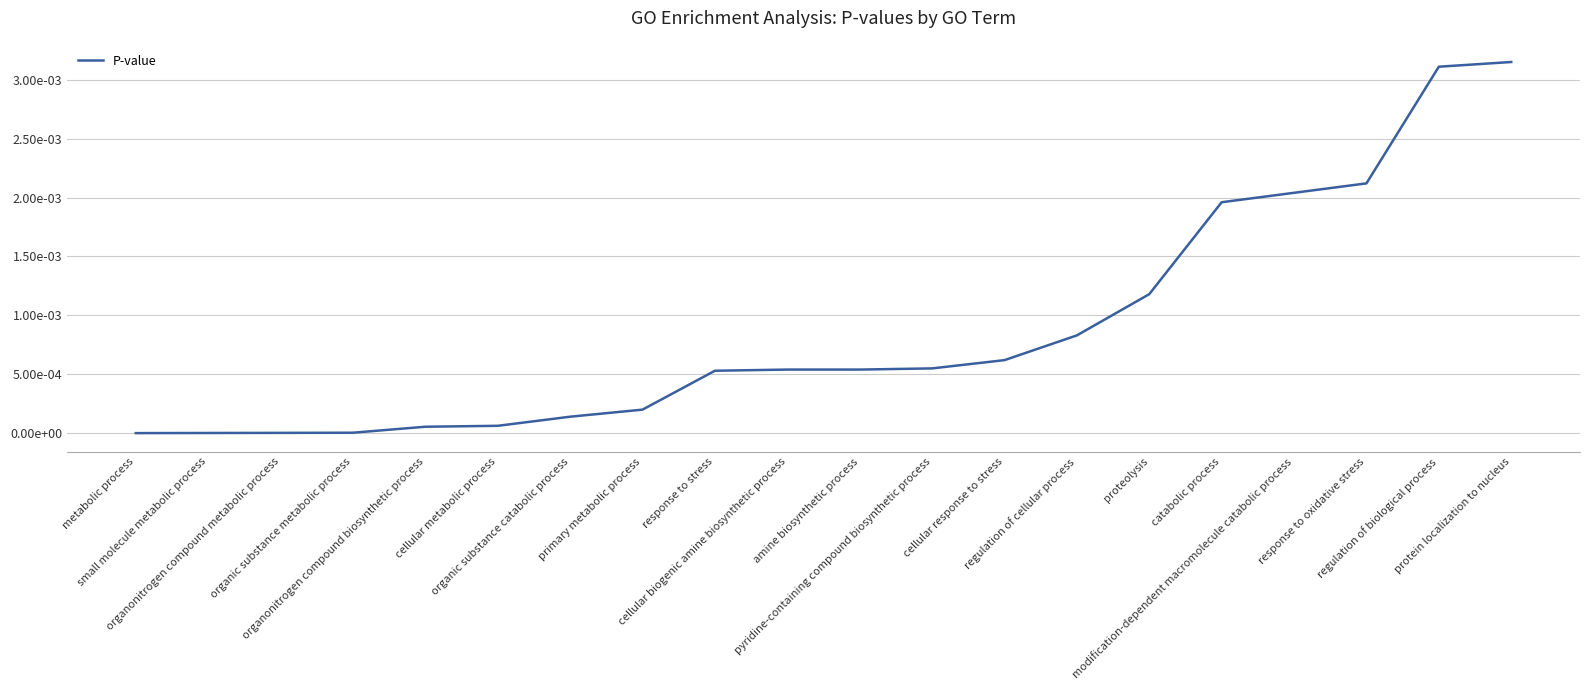

List the labels in order of value, largest first.

protein localization to nucleus, regulation of biological process, response to oxidative stress, modification-dependent macromolecule catabolic process, catabolic process, proteolysis, regulation of cellular process, cellular response to stress, pyridine-containing compound biosynthetic process, cellular biogenic amine biosynthetic process, amine biosynthetic process, response to stress, primary metabolic process, organic substance catabolic process, cellular metabolic process, organonitrogen compound biosynthetic process, organic substance metabolic process, organonitrogen compound metabolic process, small molecule metabolic process, metabolic process